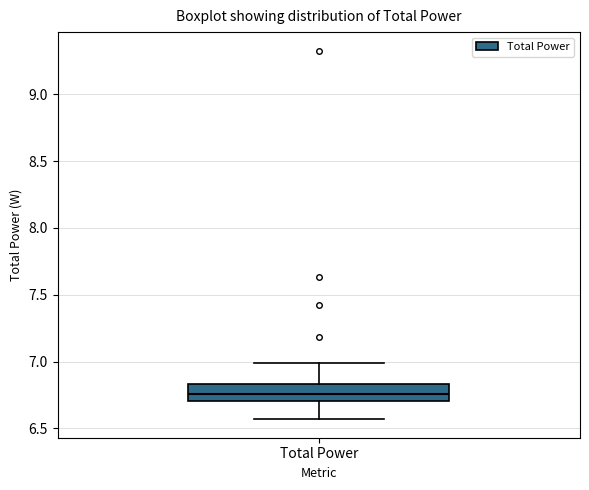

Transcribe this box plot: give where the median line is, the range the box spans, and where the two whiskers end, as read against the y-axis. The values are not printed on the chart, so give them approximately, as read against the axis.

median 6.75, box 6.70 to 6.85, whiskers 6.55 to 7.00